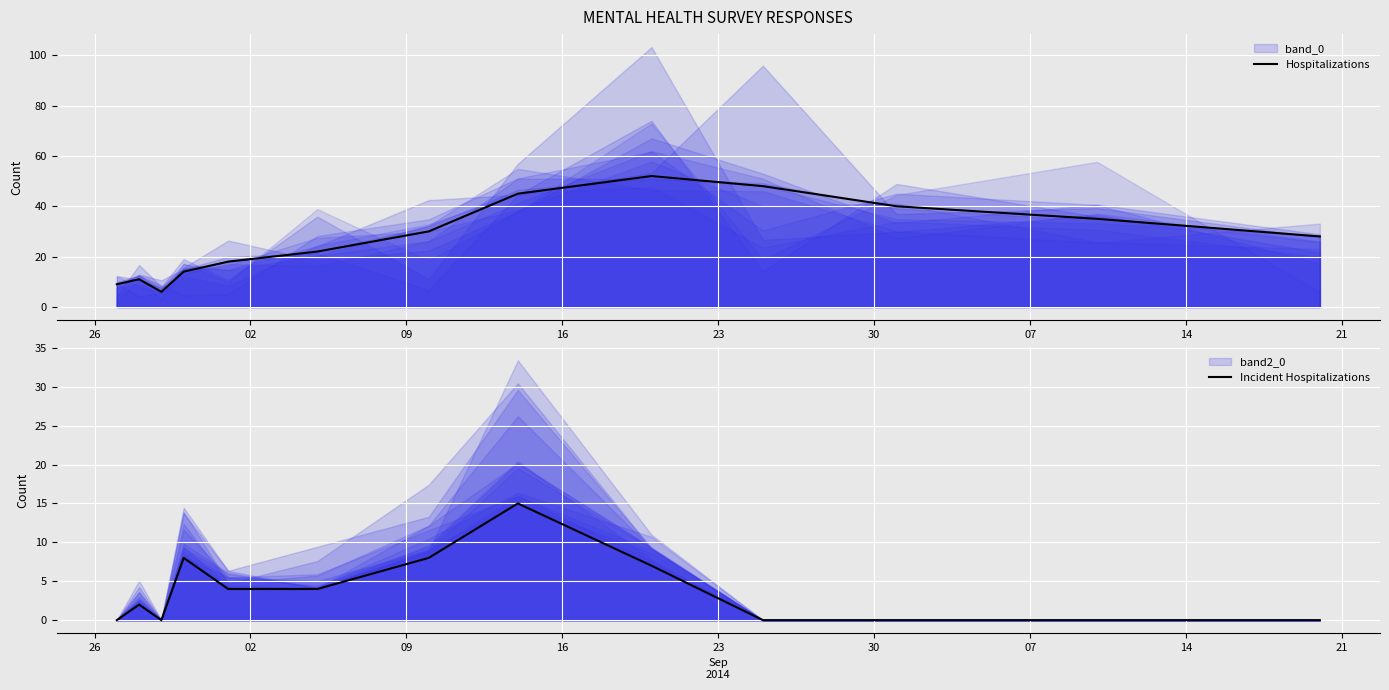

Rank the series by their maximum value, from lowest to highest.

Incident Hospitalizations, Hospitalizations